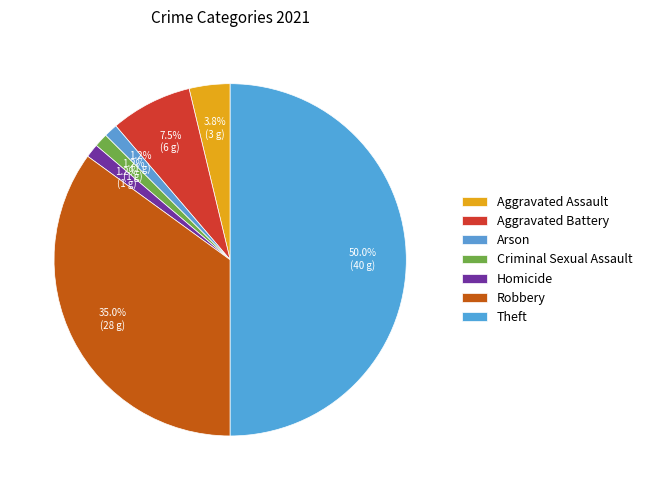

To the nearest percent, what is the average slice percentage?

14%